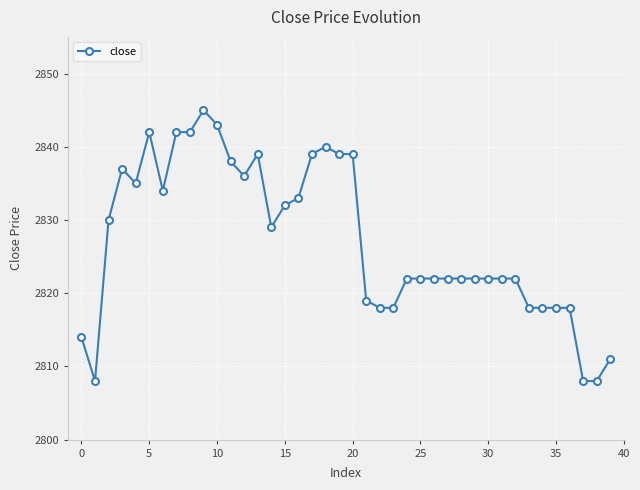

What is the value of the 18th point from the left?

2839